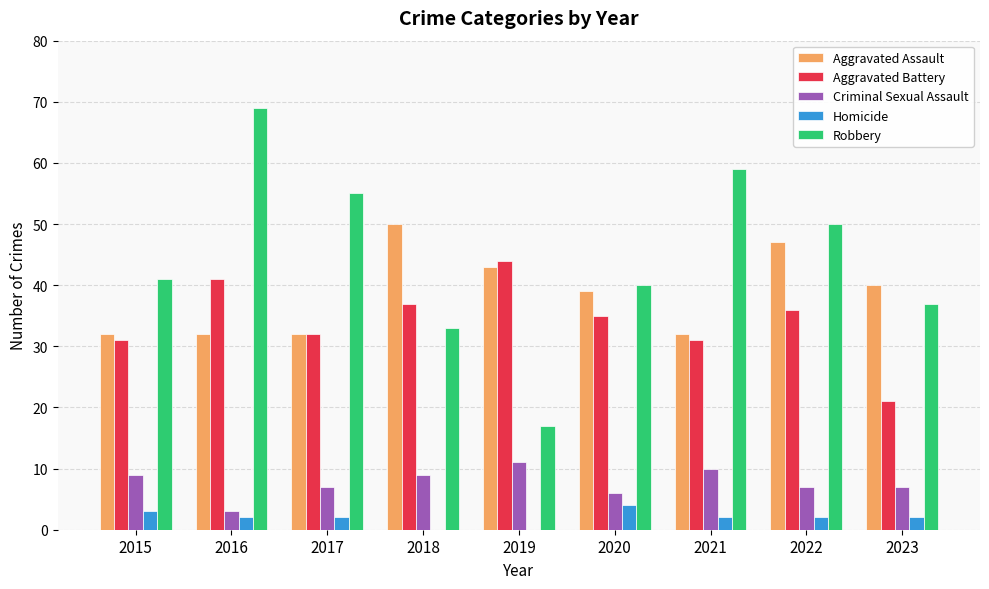

What is the sum of the Aggravated Battery values at 2017 and 2023?

53